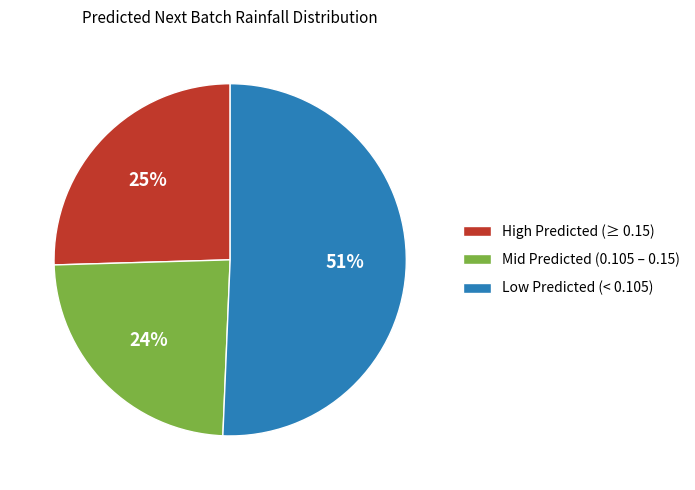

To the nearest percent, what is the difference between the largest and smallest slice percentages?

27%